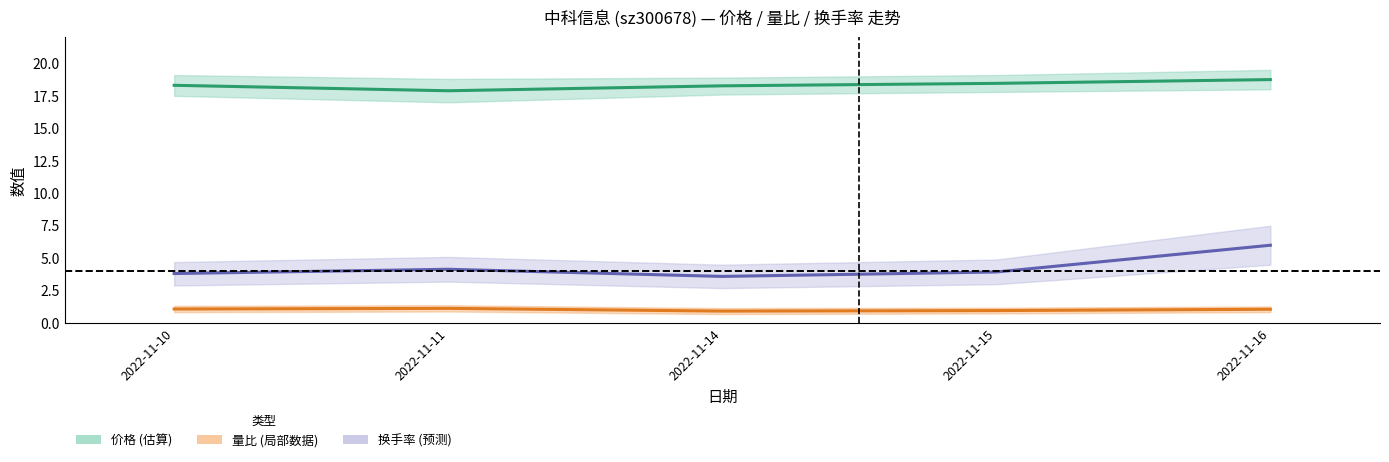

What is the approximate value of 换手率 at 2022-11-16?

6.0